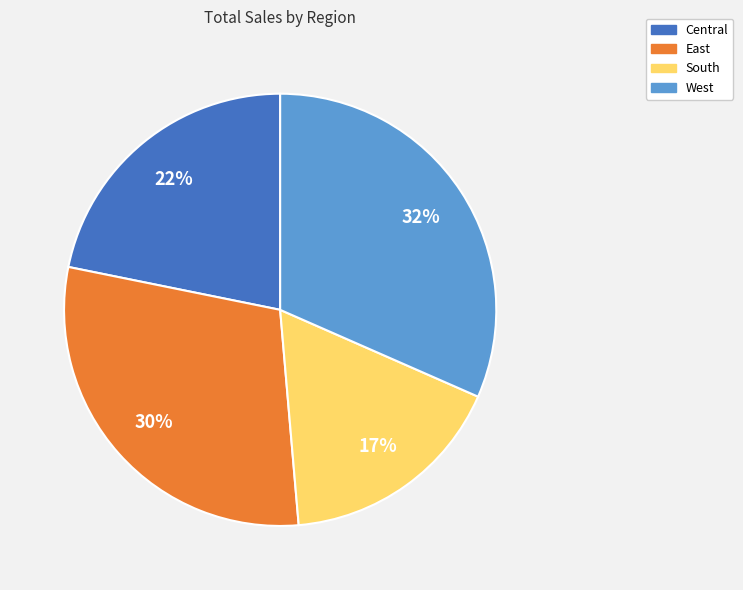

To the nearest percent, what is the difference between the largest and smallest slice percentages?

15%